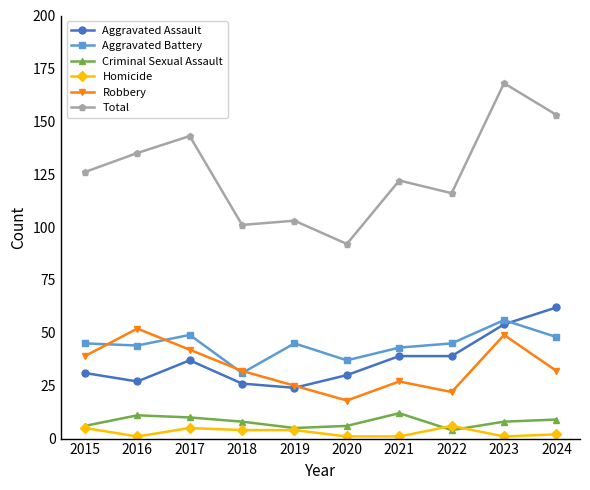

What are all the series names shown in the legend?

Aggravated Assault, Aggravated Battery, Criminal Sexual Assault, Homicide, Robbery, Total